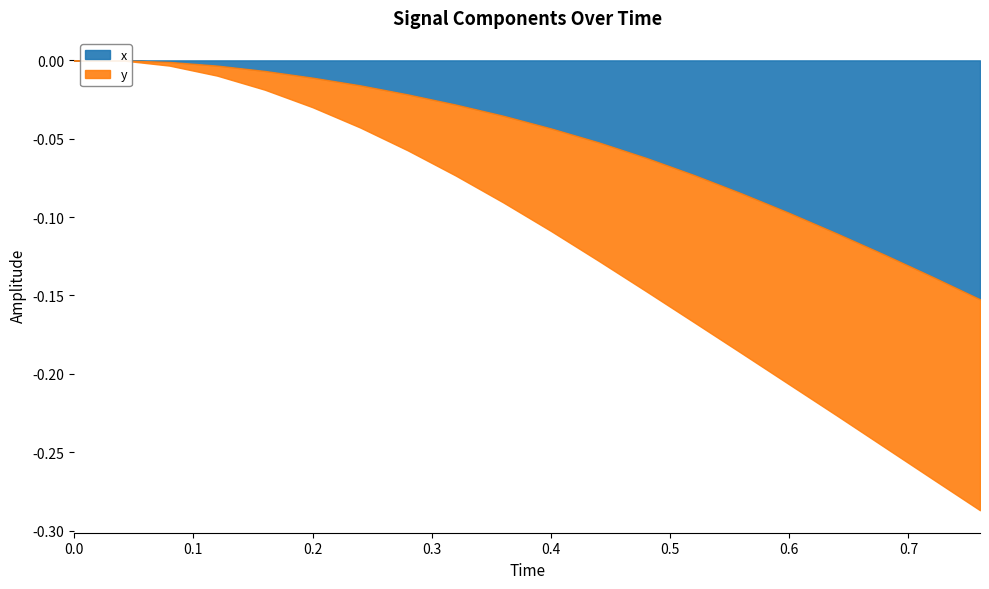

After their last crossing, which series has the higher values: x or y?

y